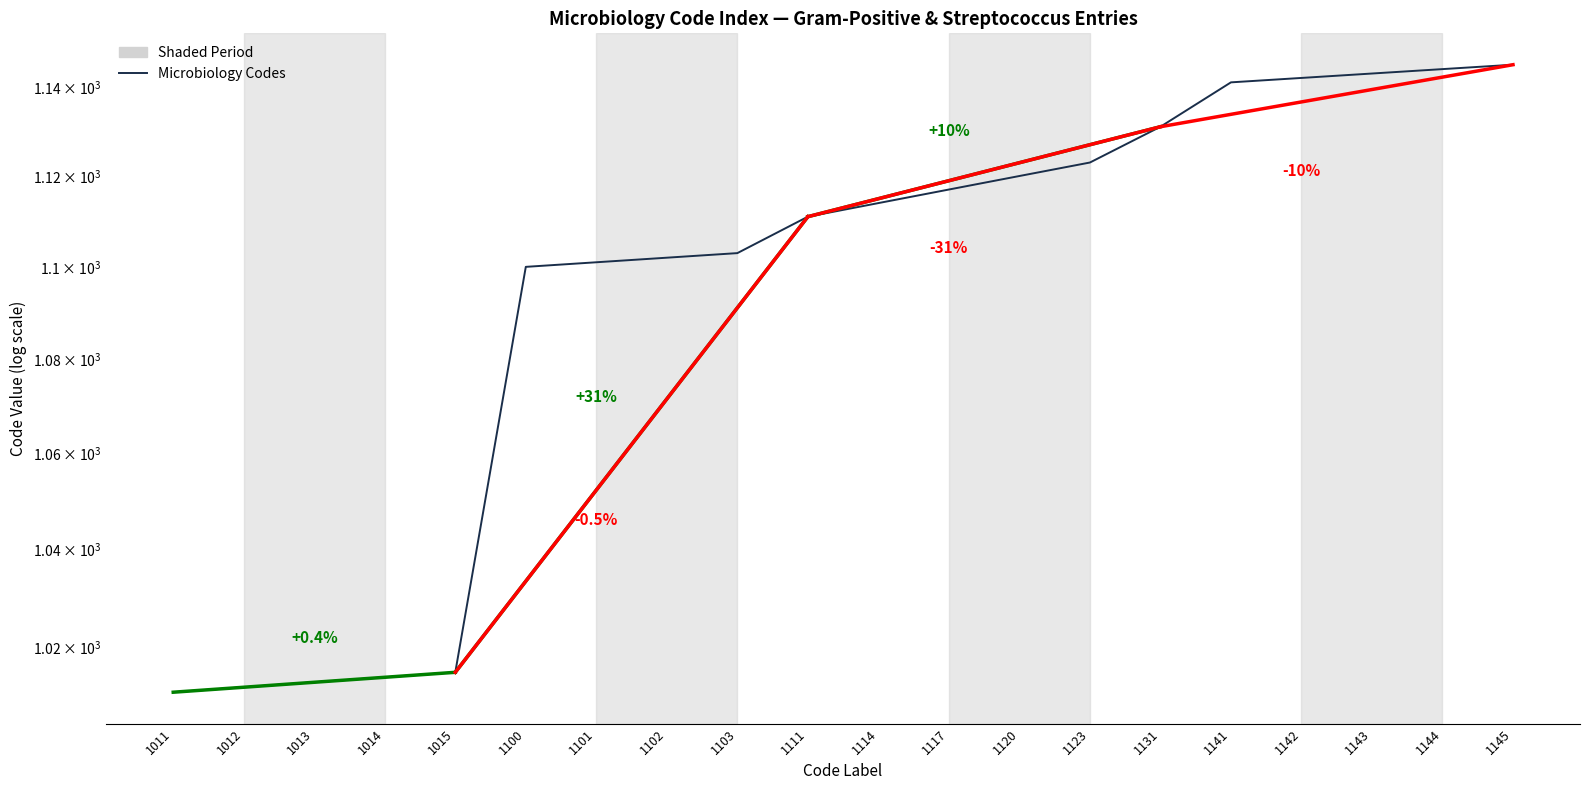

The chart shows a value of 1114 at 1114. True or false?

True